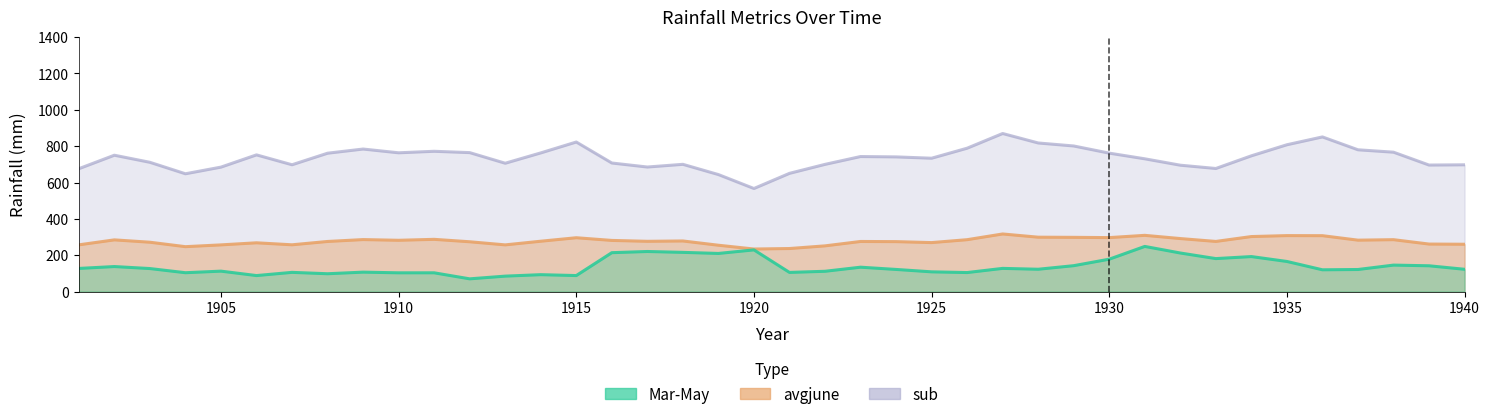

Which has a higher value, 1906 or 1920?

1920